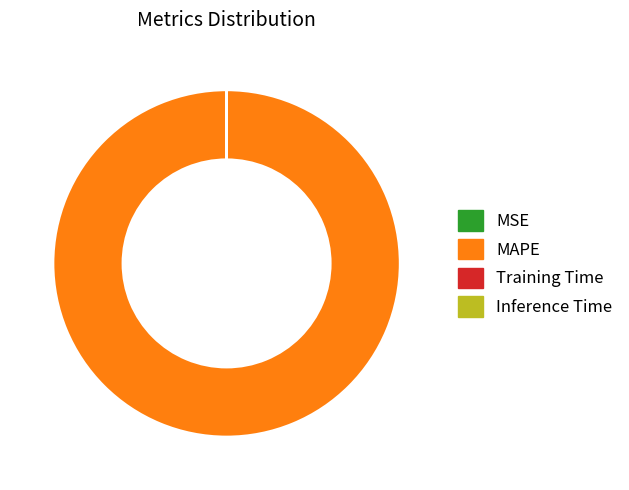

Does MAPE account for over 50% of the chart?

Yes